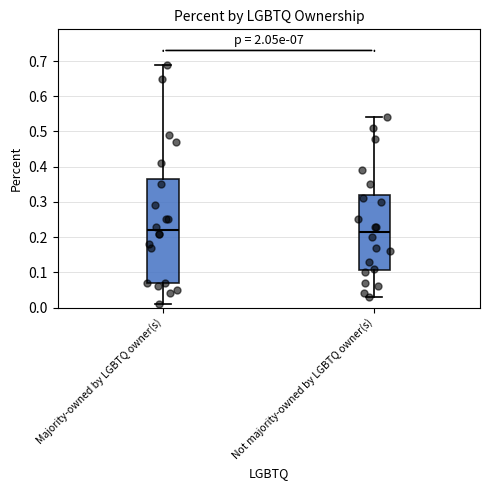

Reading left to right, transcribe this box plot: for each box, give where its median line is, the range the box spans, and where its two whiskers end, as read against the y-axis. The values are not printed on the chart, so give them approximately, as read against the axis.

Majority-owned by LGBTQ owner(s): median 0.22, box 0.07 to 0.37, whiskers 0.01 to 0.69
Not majority-owned by LGBTQ owner(s): median 0.22, box 0.11 to 0.32, whiskers 0.03 to 0.54